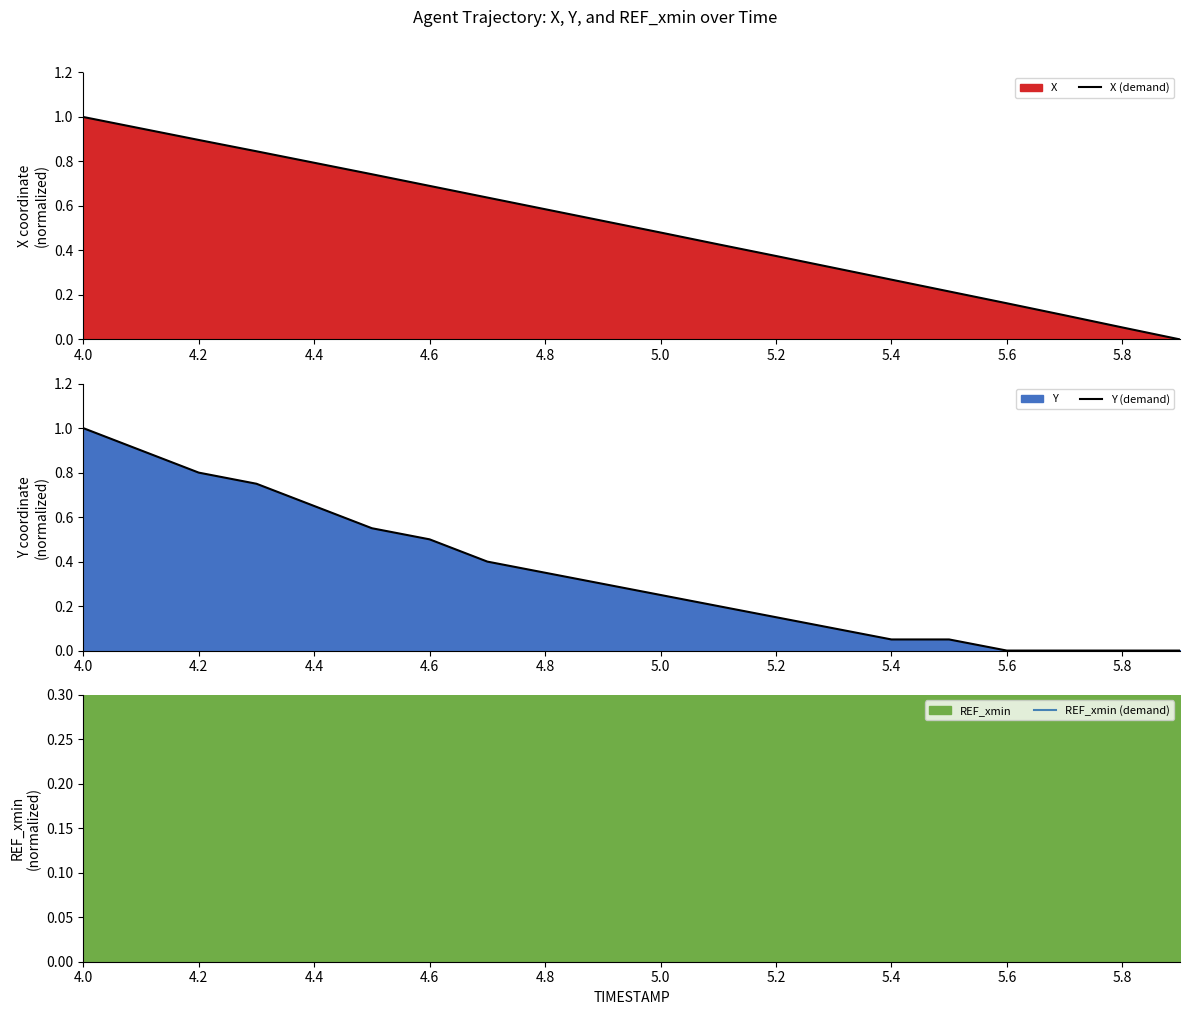

True or false: REF_xmin (demand) and X (demand) intersect in this chart.

True